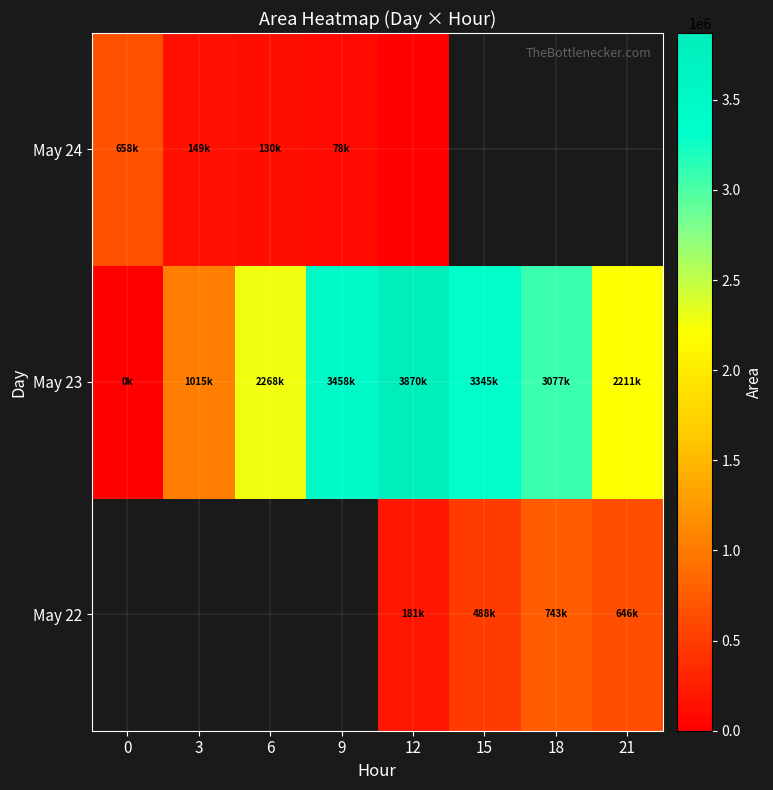

Which has a higher value, 6 or 15?

15